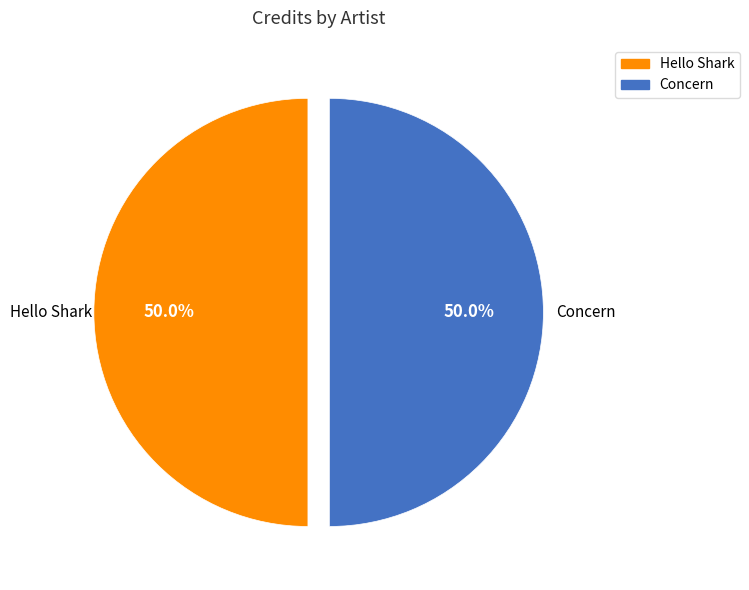

To the nearest percent, what percentage of the pie is Concern?

50%